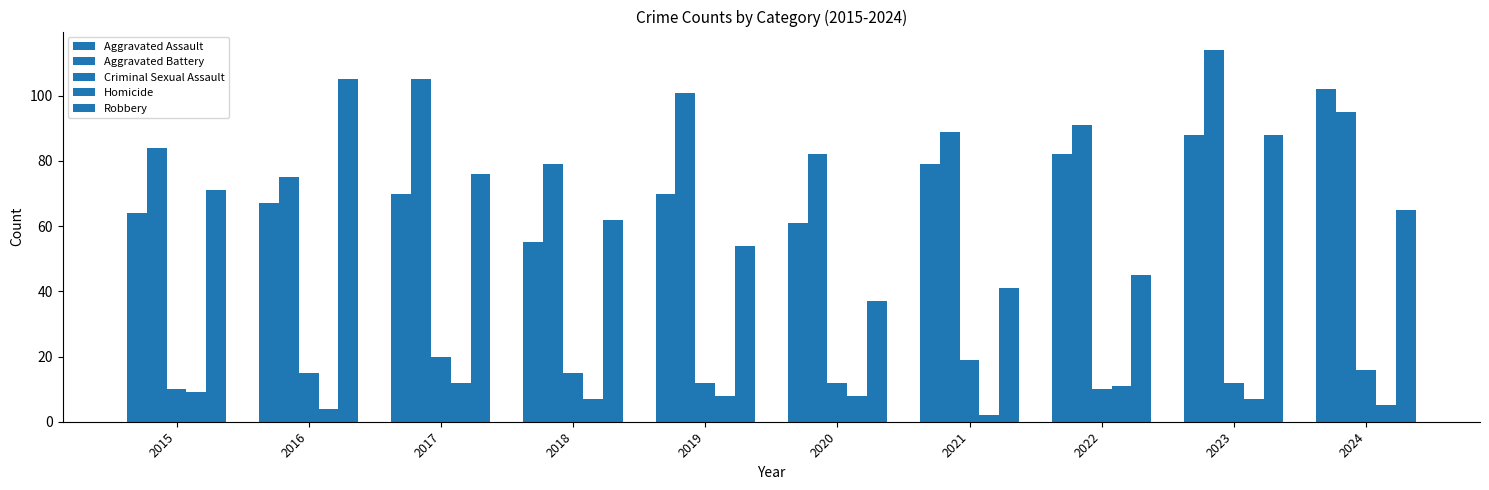

Where is Criminal Sexual Assault nearest to the value 15?

2016